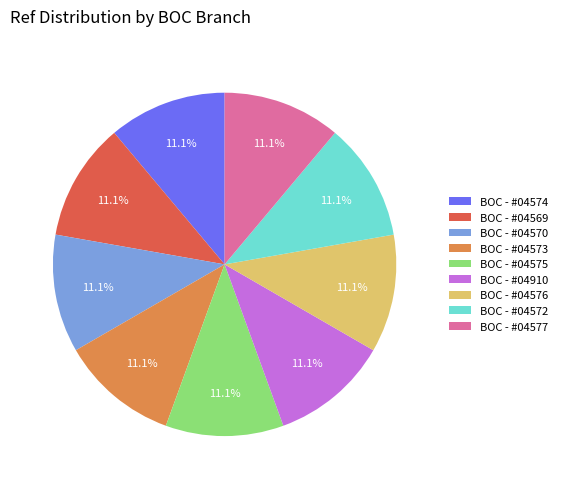

Approximately how many times larger is the value at BOC - #04573 compared to BOC - #04575?

1.0